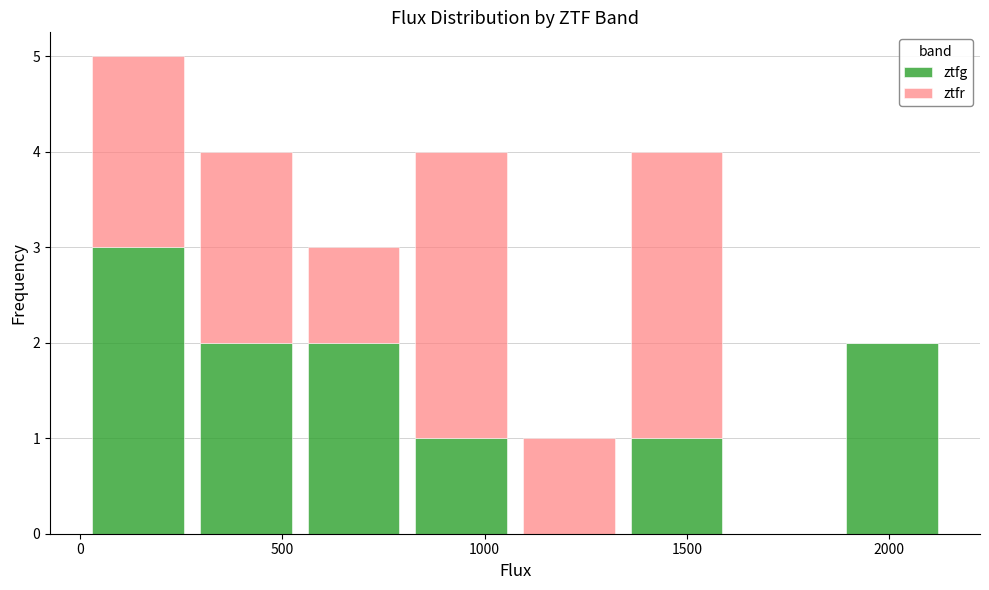

Reading left to right, transcribe this chart: for each stacked bar, give the range it covers on the x-axis and its total height. Neither the bar edges nor the heights are printed on the chart, so give them approximately, as read against the axes.

0 to 300: 5
300 to 550: 4
550 to 800: 3
800 to 1050: 4
1050 to 1350: 1
1350 to 1600: 4
1600 to 1850: 0
1850 to 2150: 2